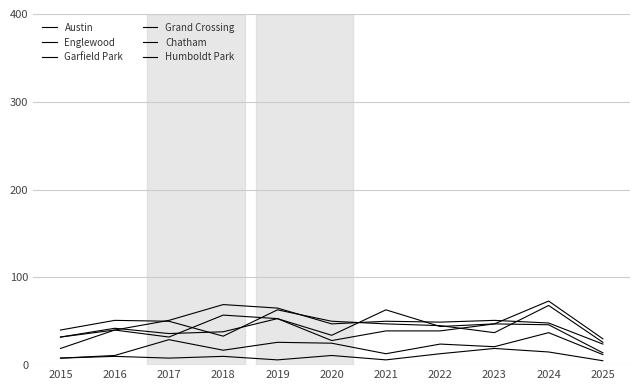

What is the average value of the Chatham series?

20